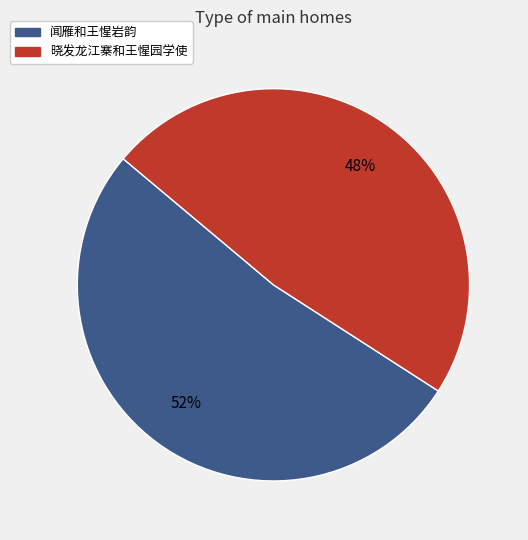

Rank the categories by value from lowest to highest.

晓发龙江寨和王惺园学使, 闻雁和王惺岩韵